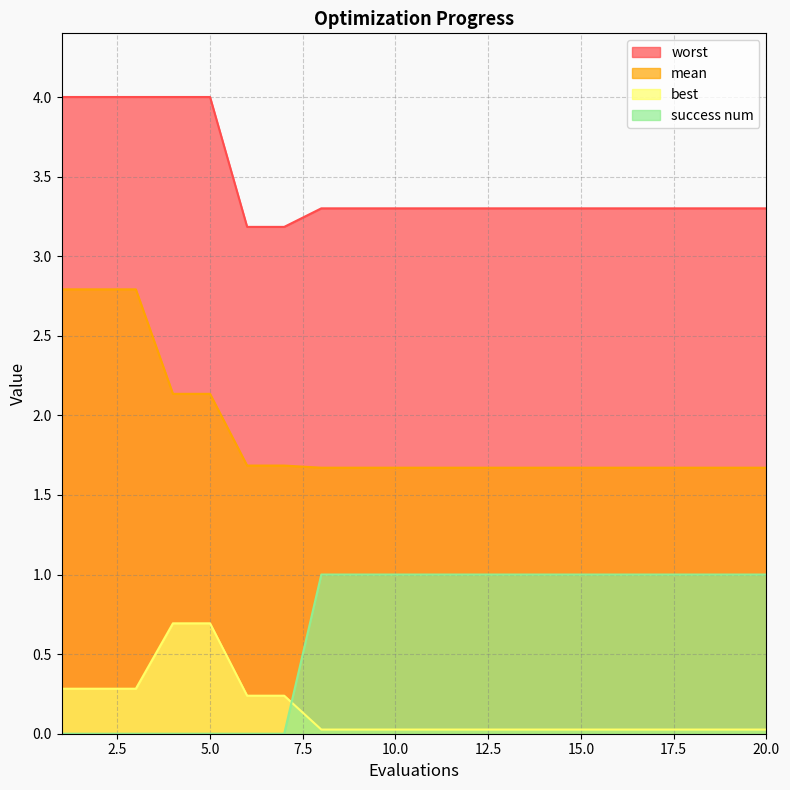

What is the difference between the maximum and minimum values in the success num series?

1.0